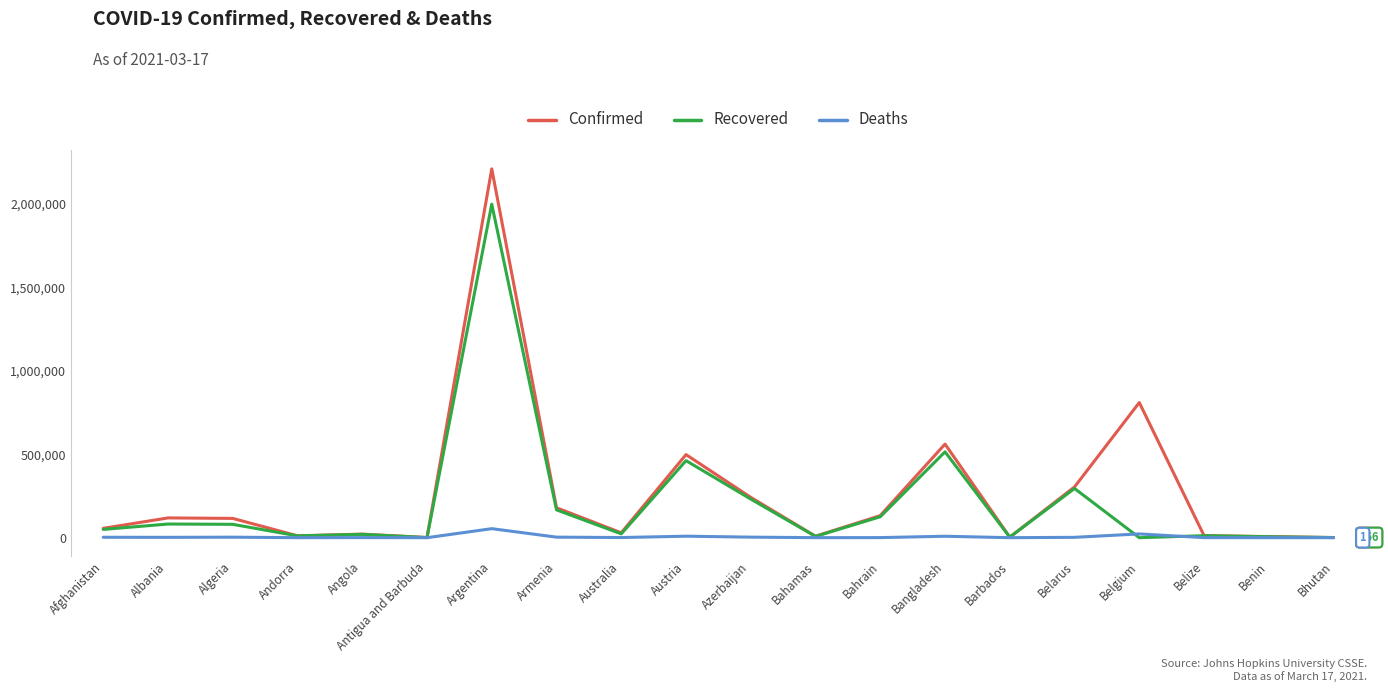

What is the difference between the maximum and second lowest values in the Recovered series?

1997996